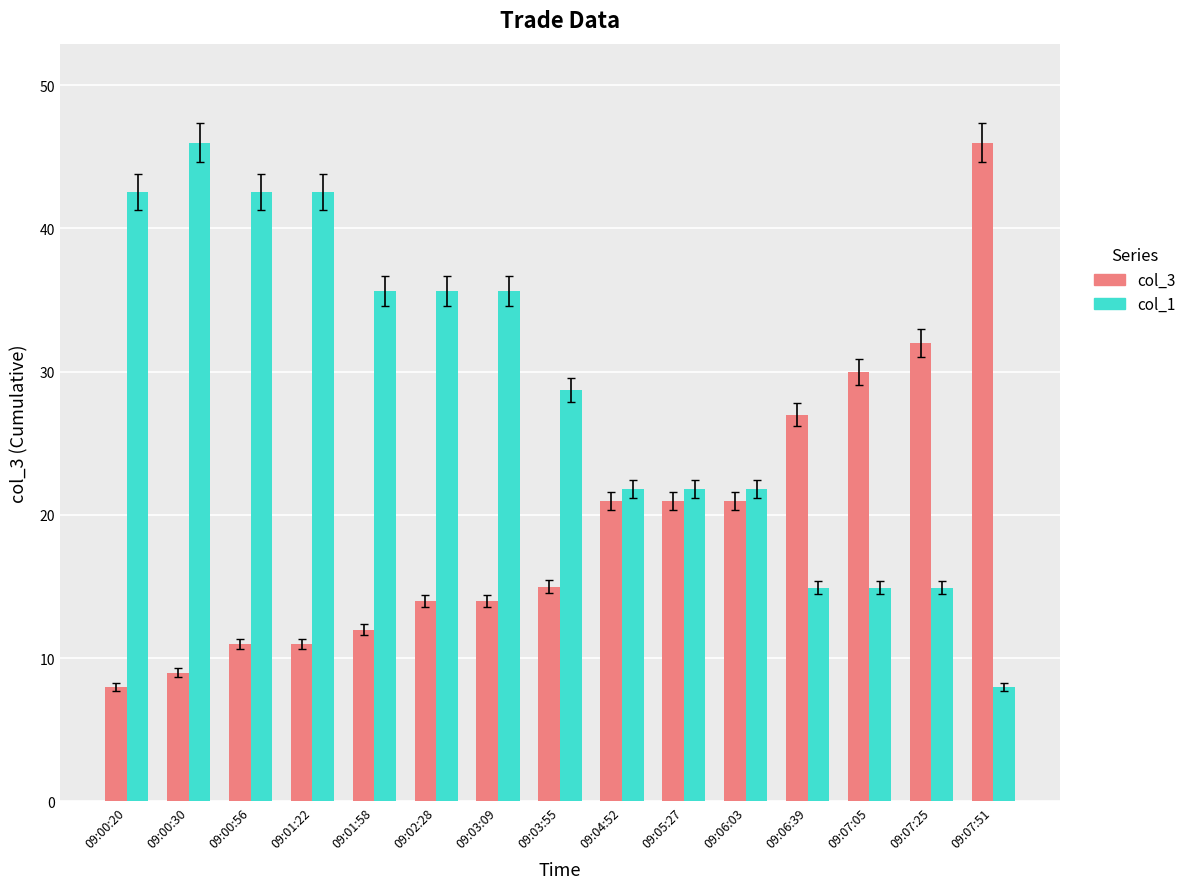

What is the value of the col_1 bar at the 11th from the left?

21.8